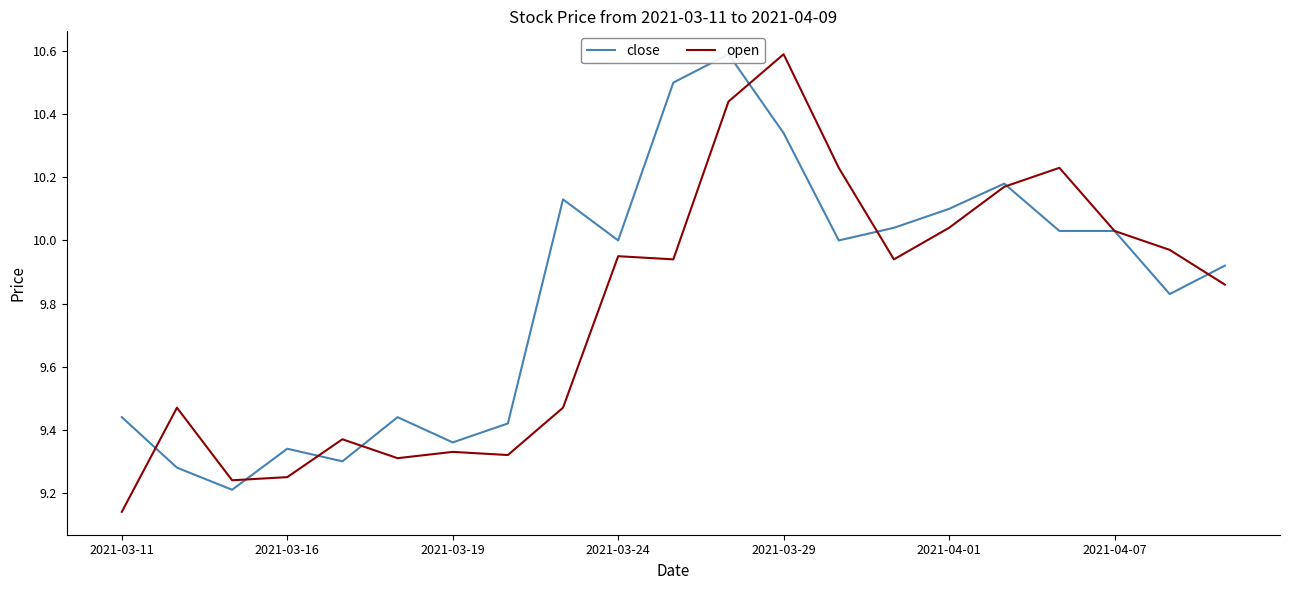

In close, how many points are lower than both neighbors (excluding endpoints)?

6